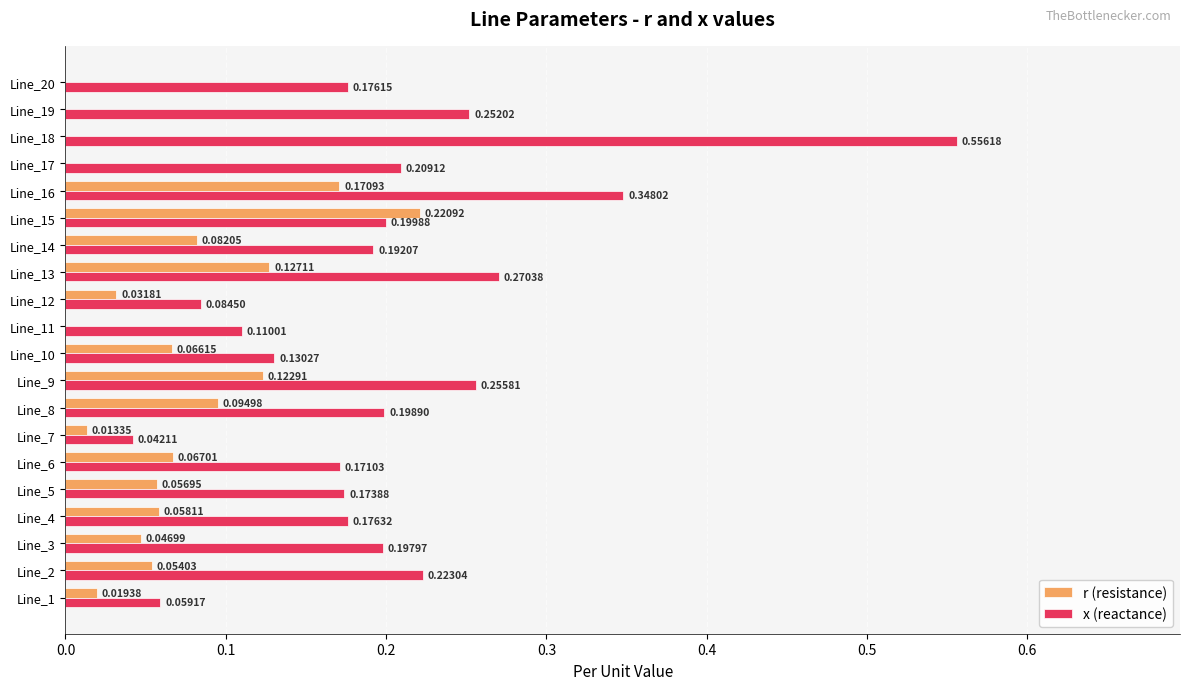

Which series changed the most between Line_5 and Line_8?

r (resistance)